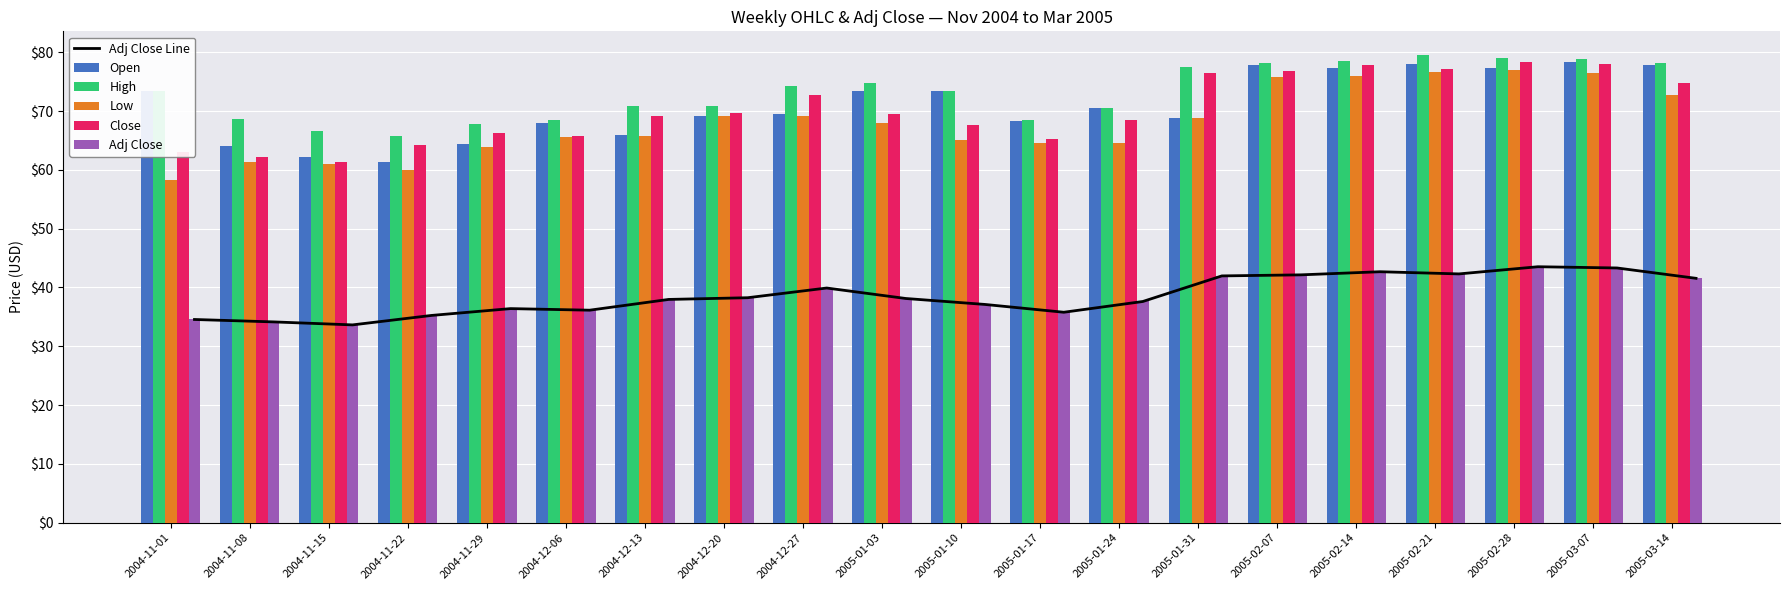

Is the value of Close at 2005-03-14 greater than the value of Low at 2004-11-08?

Yes